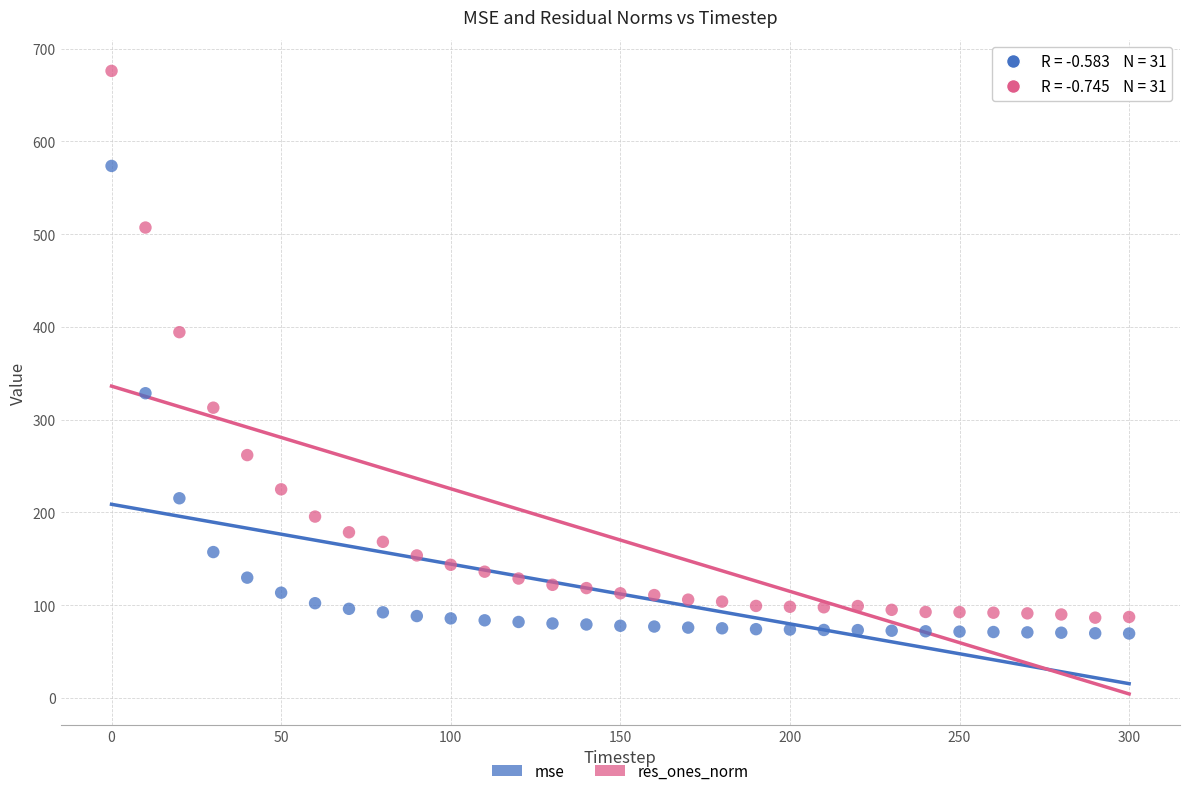

Which series has the largest Y range (max minus min)?

res_ones_norm